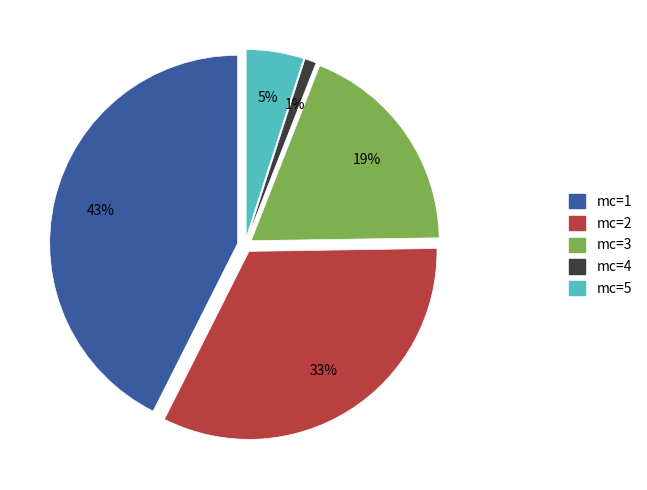

Combined, do mc=1 and mc=2 account for over 50%?

Yes